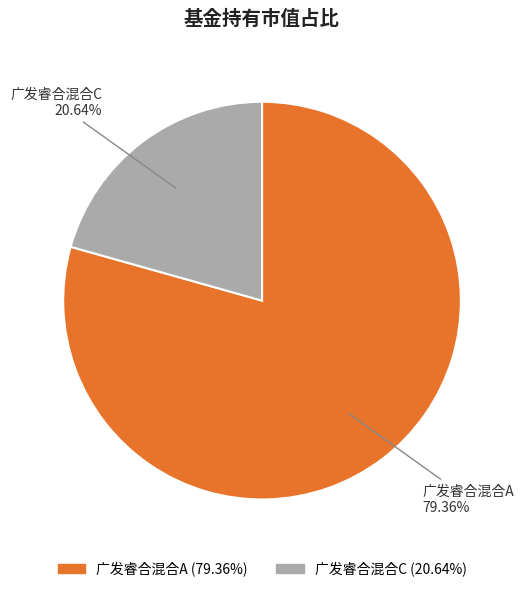

The 广发睿合混合C slice represents 21% of the pie. True or false?

True